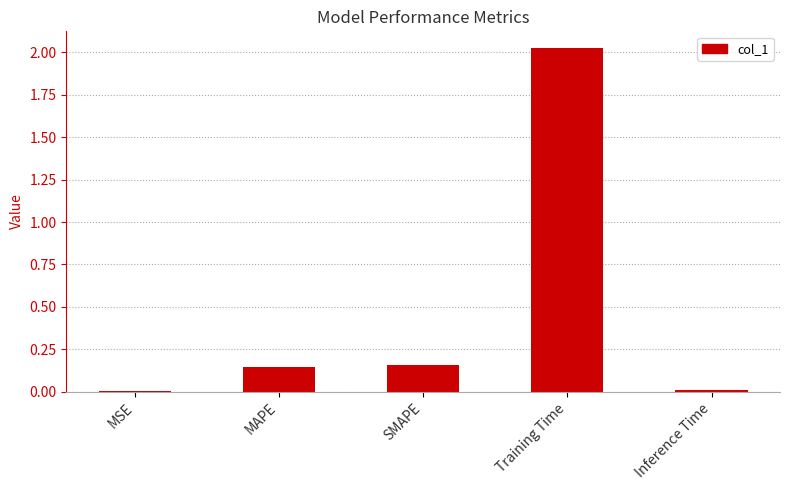

Is it true that the value at MSE is 0.0?

True